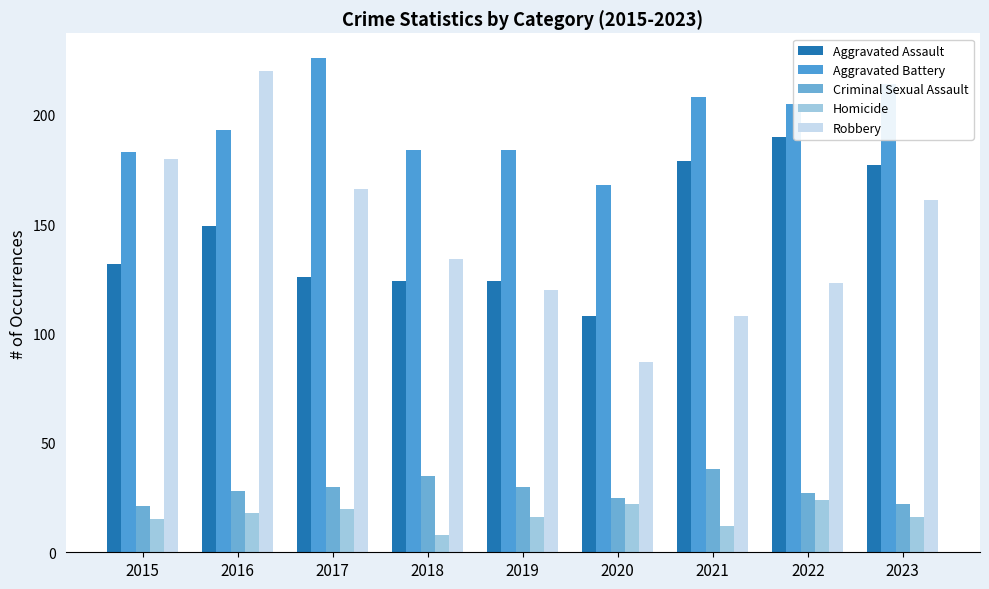

What is the value of the Criminal Sexual Assault bar at the 6th from the left?

25